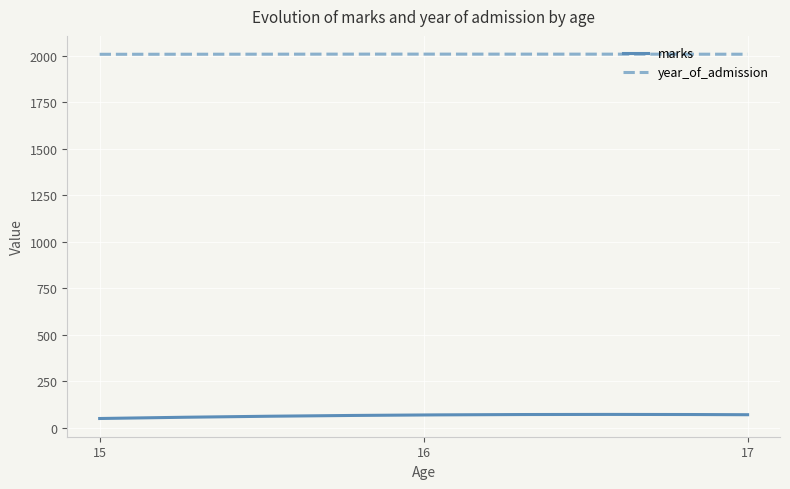

What is the smallest value displayed?

48.7